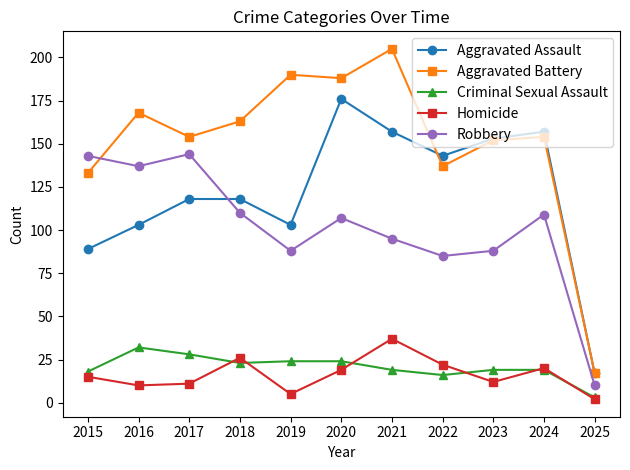

At how many categories does at least one series exceed 45?

10